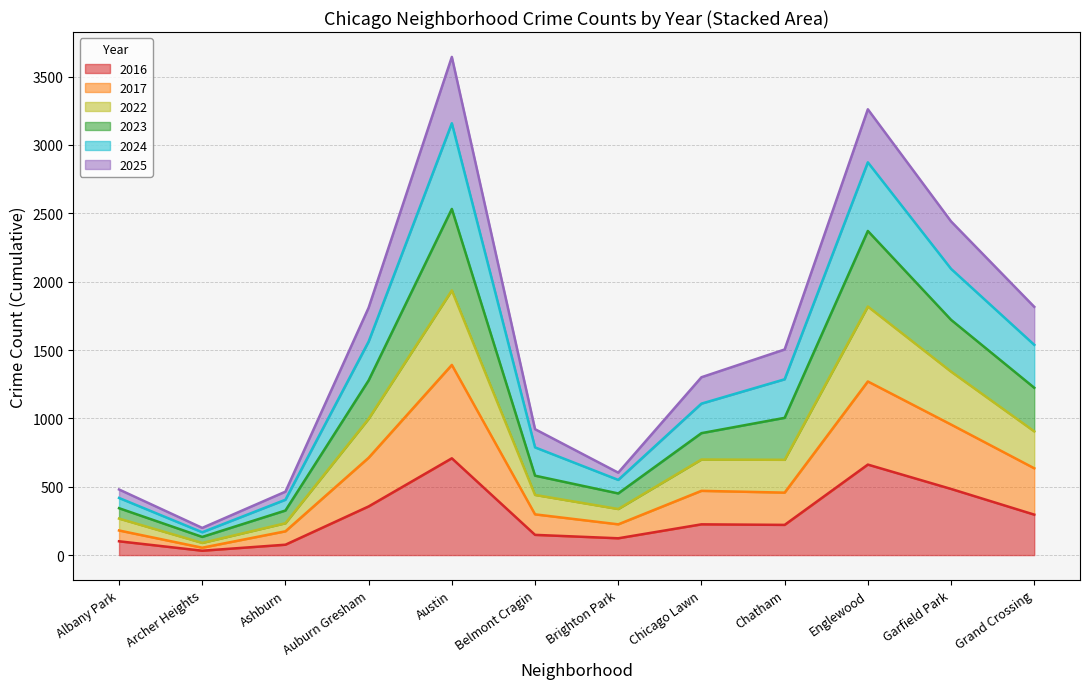

Which category has the lowest value in the 2024 series?

Archer Heights